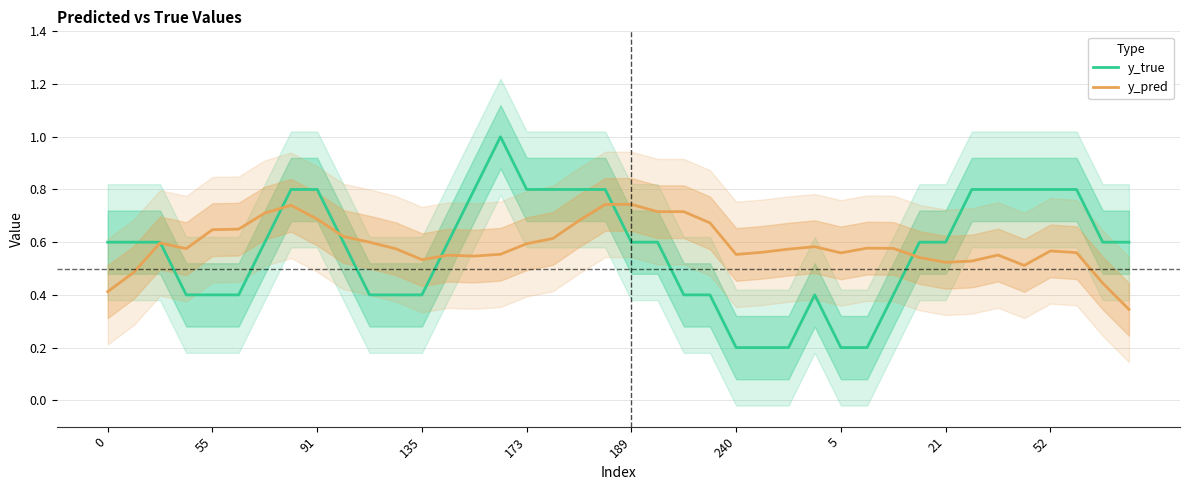

Which series has the widest spread of values?

y_true